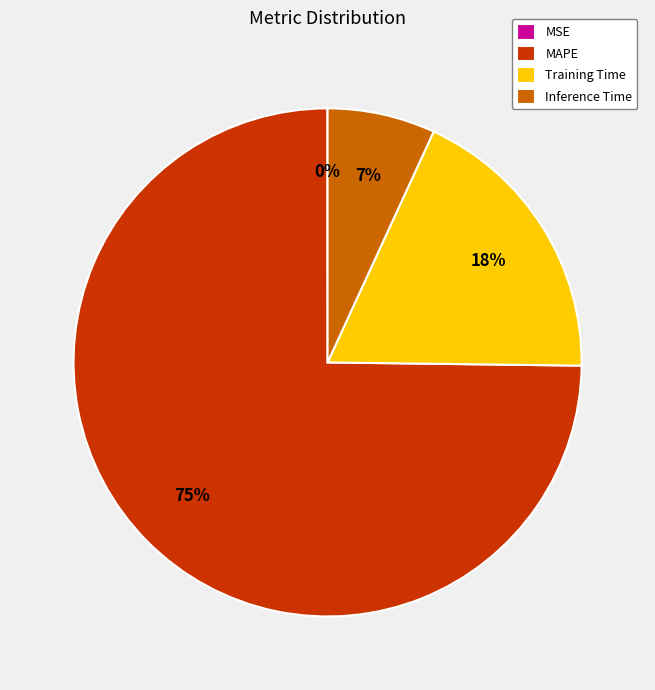

True or false: MAPE accounts for 80% of the total.

False